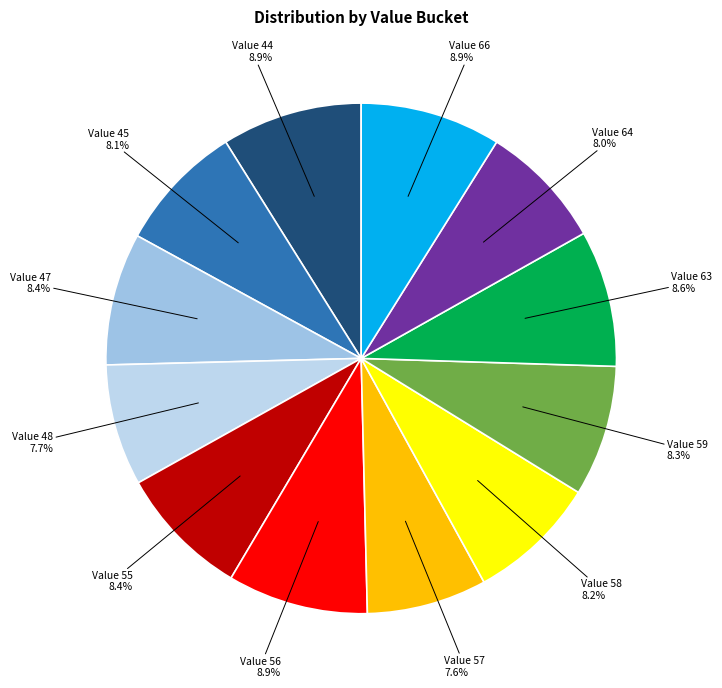

To the nearest percent, what is the difference between the largest and smallest slice percentages?

1%